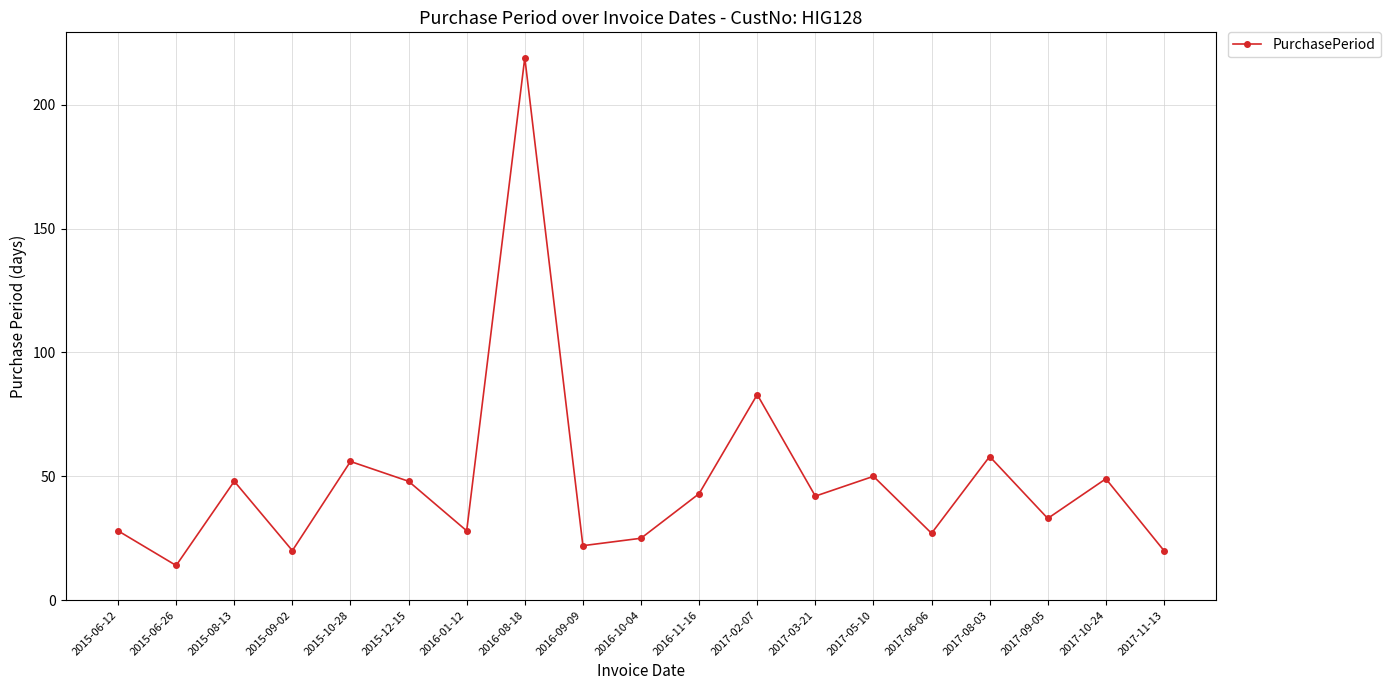

What is the difference between the second highest and second lowest values?

63